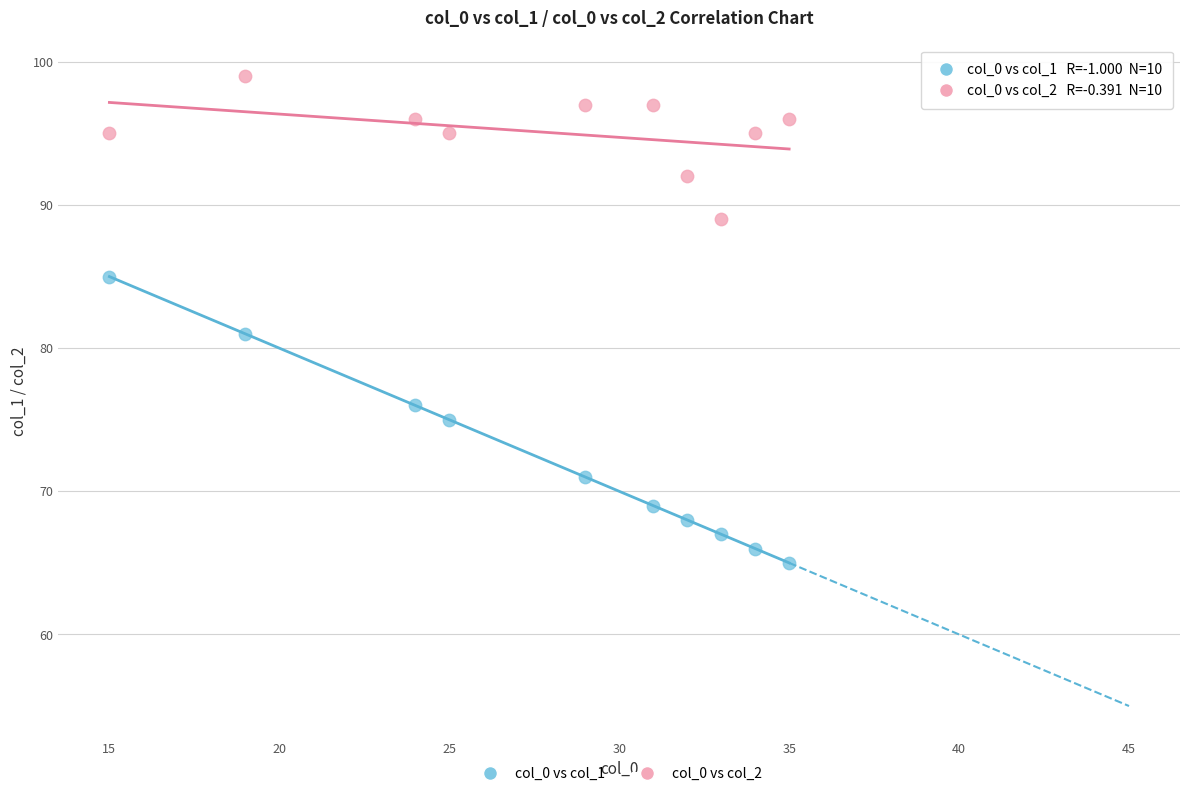

Across all series, what Y value is closest to 82?

81